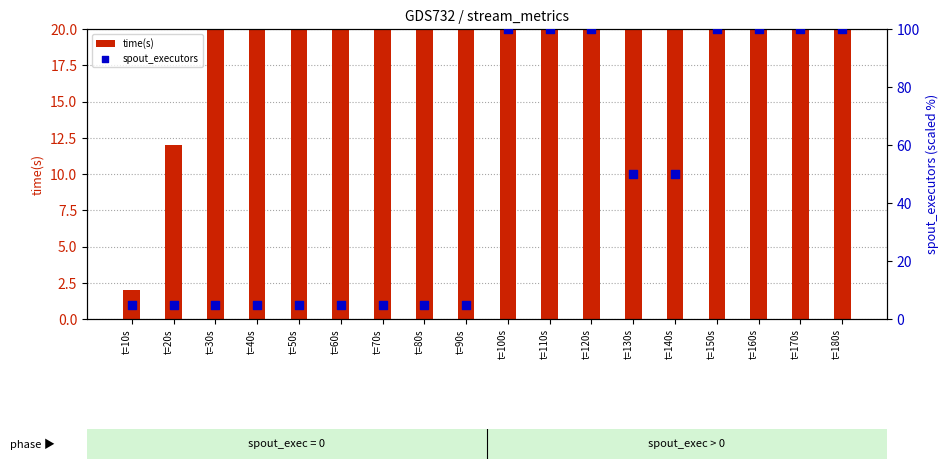

Is the value of time(s) at t=20s greater than the value of spout_executors at t=140s?

No